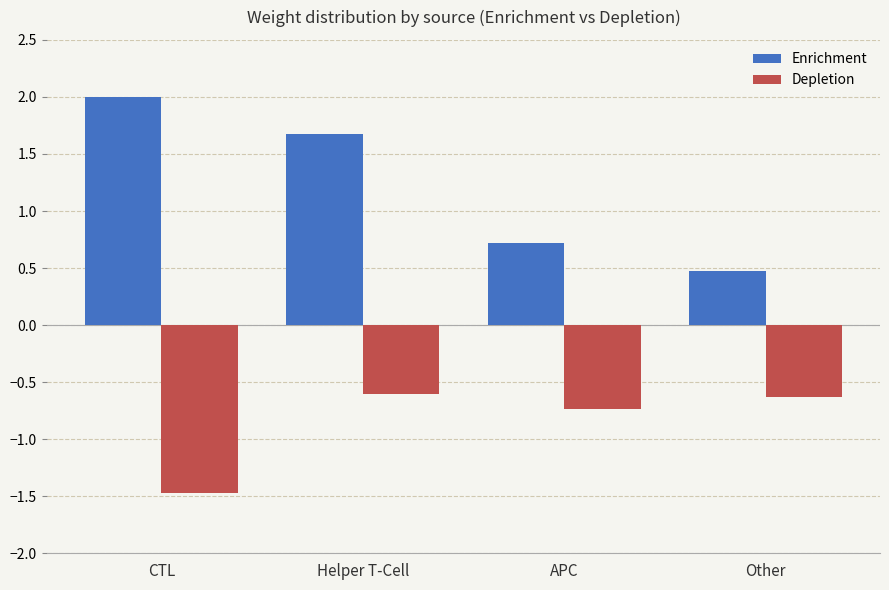

Where is Depletion nearest to the value -1?

APC